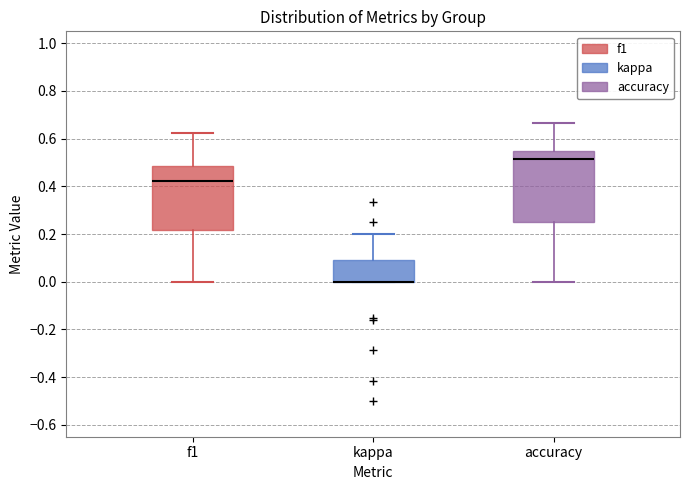

Where is the lower edge of the box for accuracy on the y-axis? The values are not printed on the chart, so give them approximately, as read against the axis.

0.26